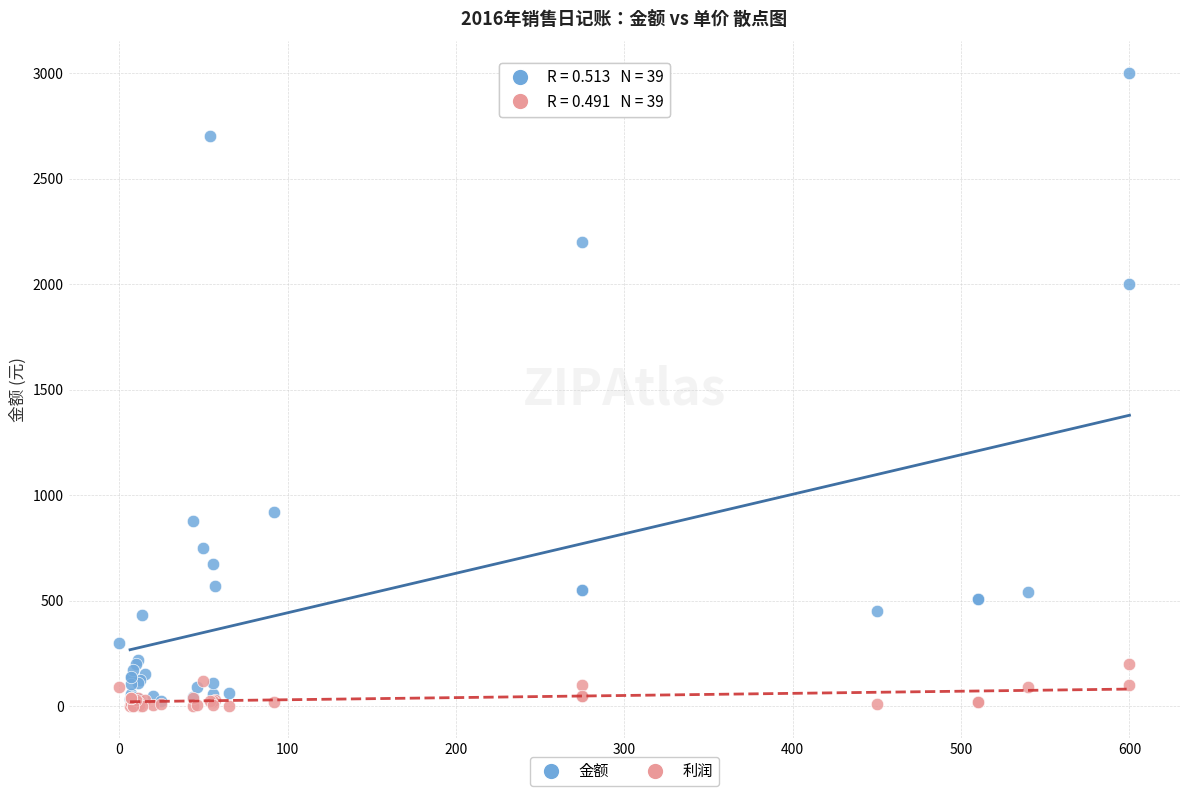

What are all the series names shown in the legend?

金额, 利润